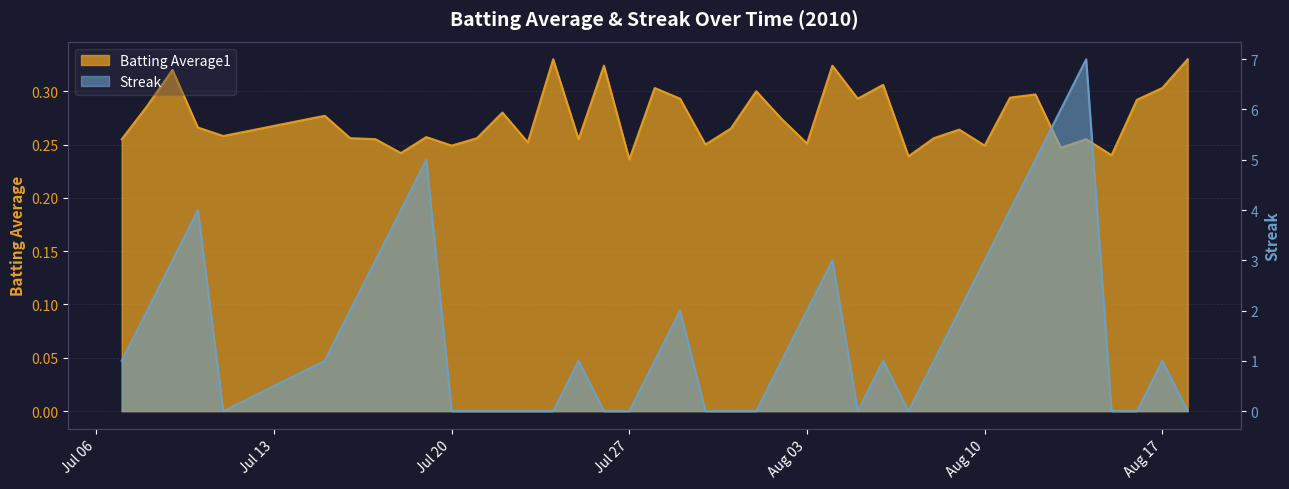

Is it true that Batting Average1 equals 0.1 at 2010-07-29?

False